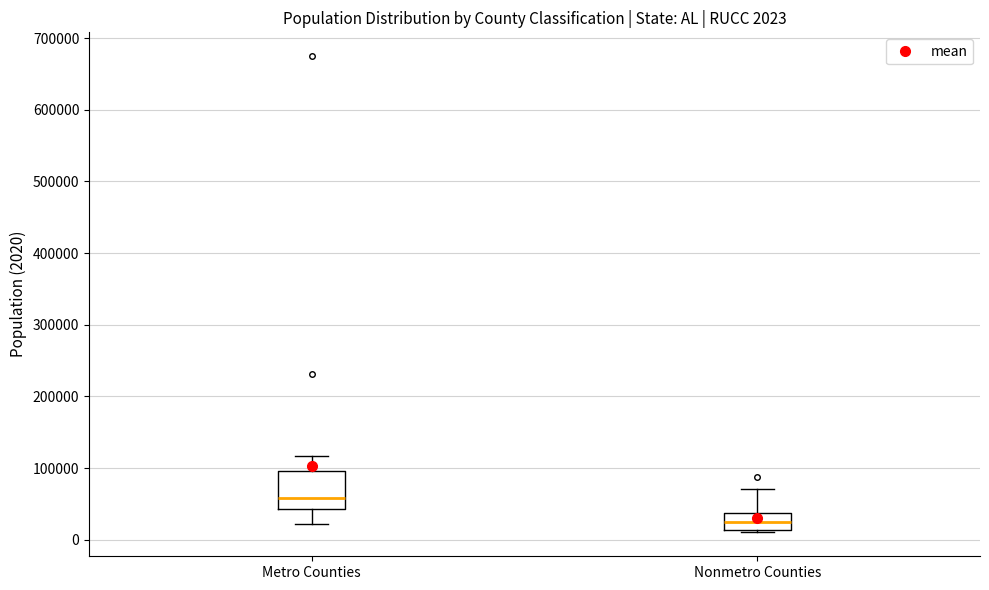

Which box is the tallest, from its lower edge to its upper edge?

Metro Counties